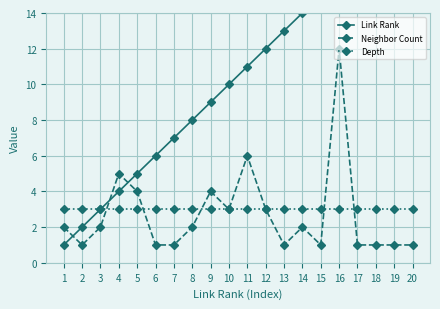

Which category has the highest value in the Neighbor Count series?

16